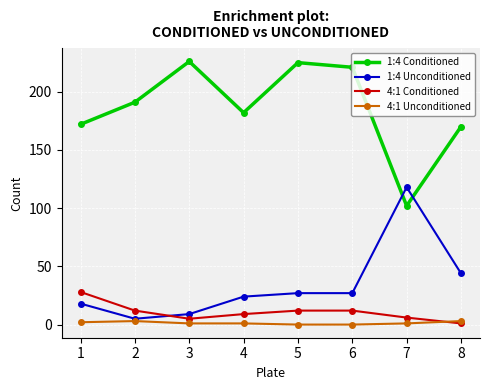

The value of 4:1 Unconditioned at 4 is 1. True or false?

True